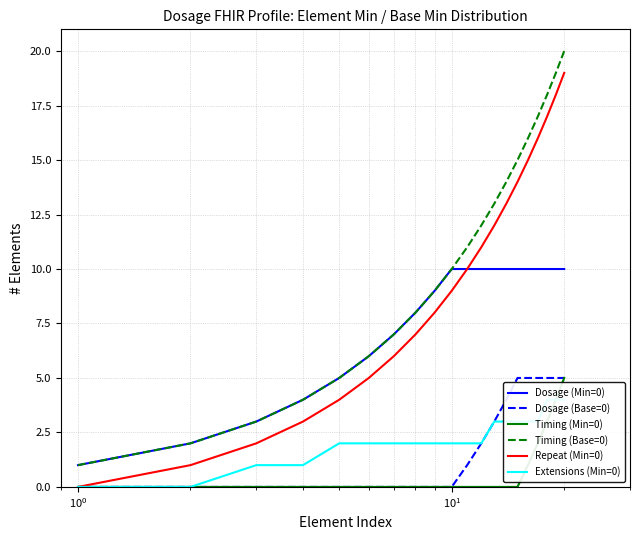

True or false: Dosage (Min=0) and Timing (Min=0) intersect in this chart.

False